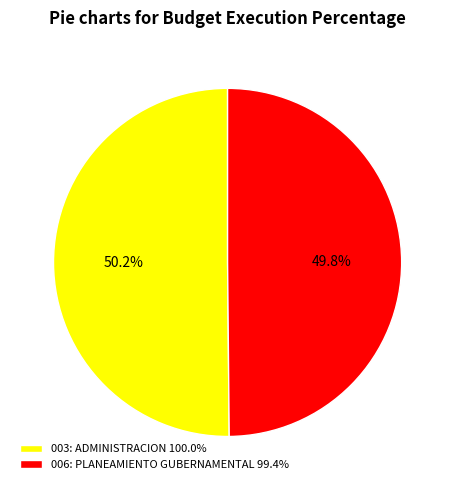

Count the number of slices in the pie.

2